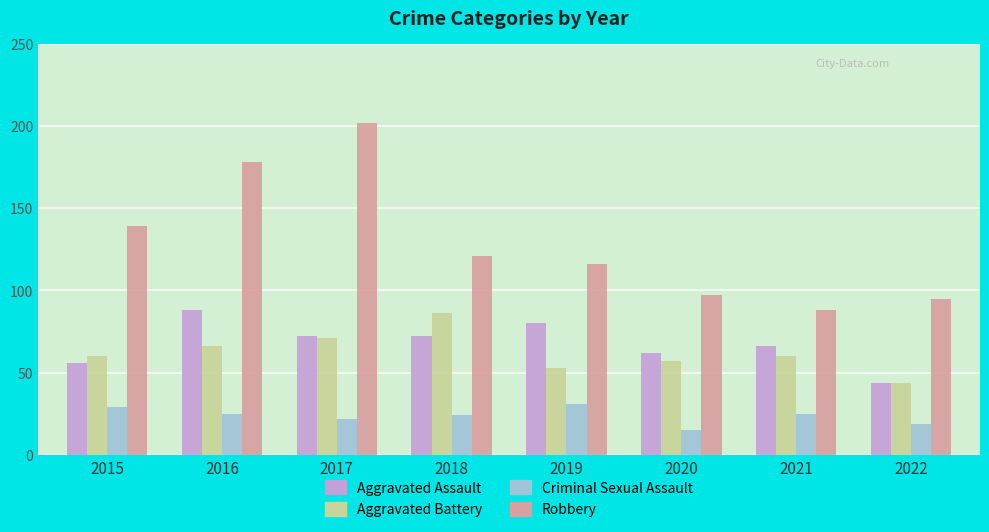

Rank the series at 2018 from highest to lowest value.

Robbery, Aggravated Battery, Aggravated Assault, Criminal Sexual Assault